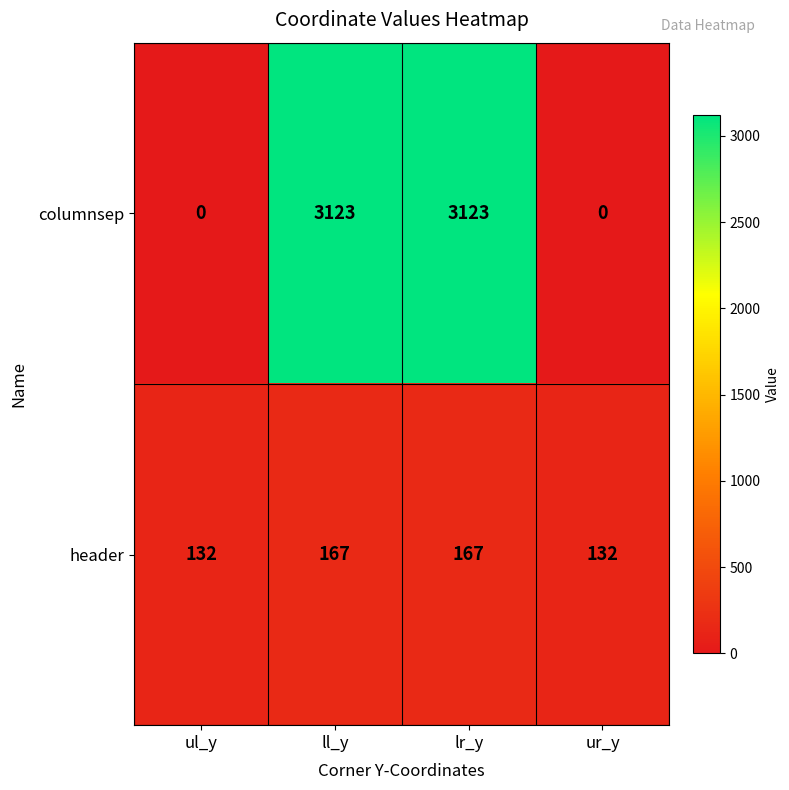

Which series has the largest total across all categories?

columnsep